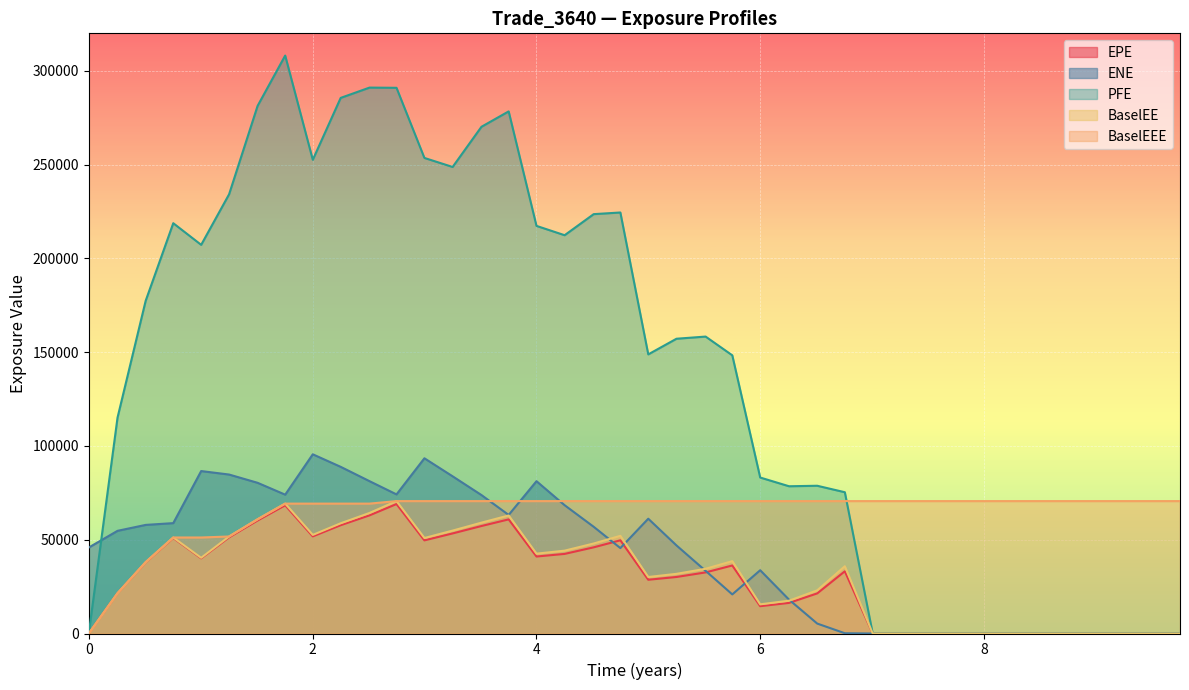

True or false: BaselEE and EPE intersect in this chart.

False